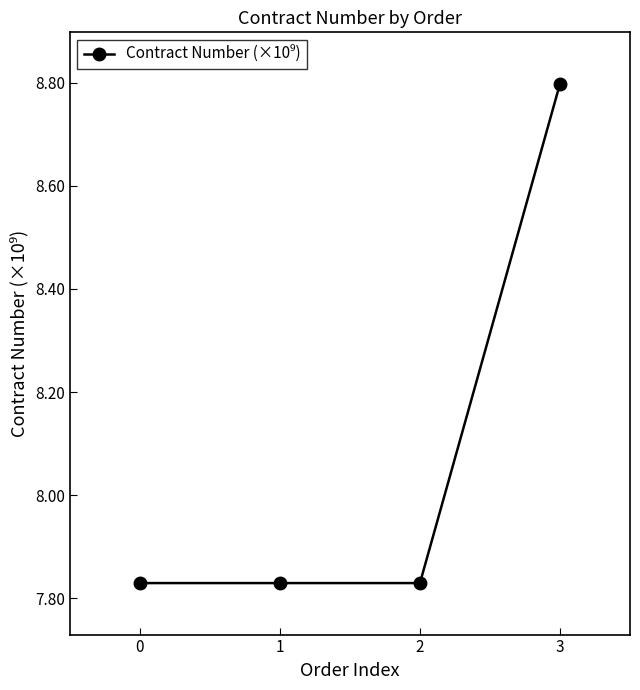

Is it true that the value at 1 is 12.0?

False